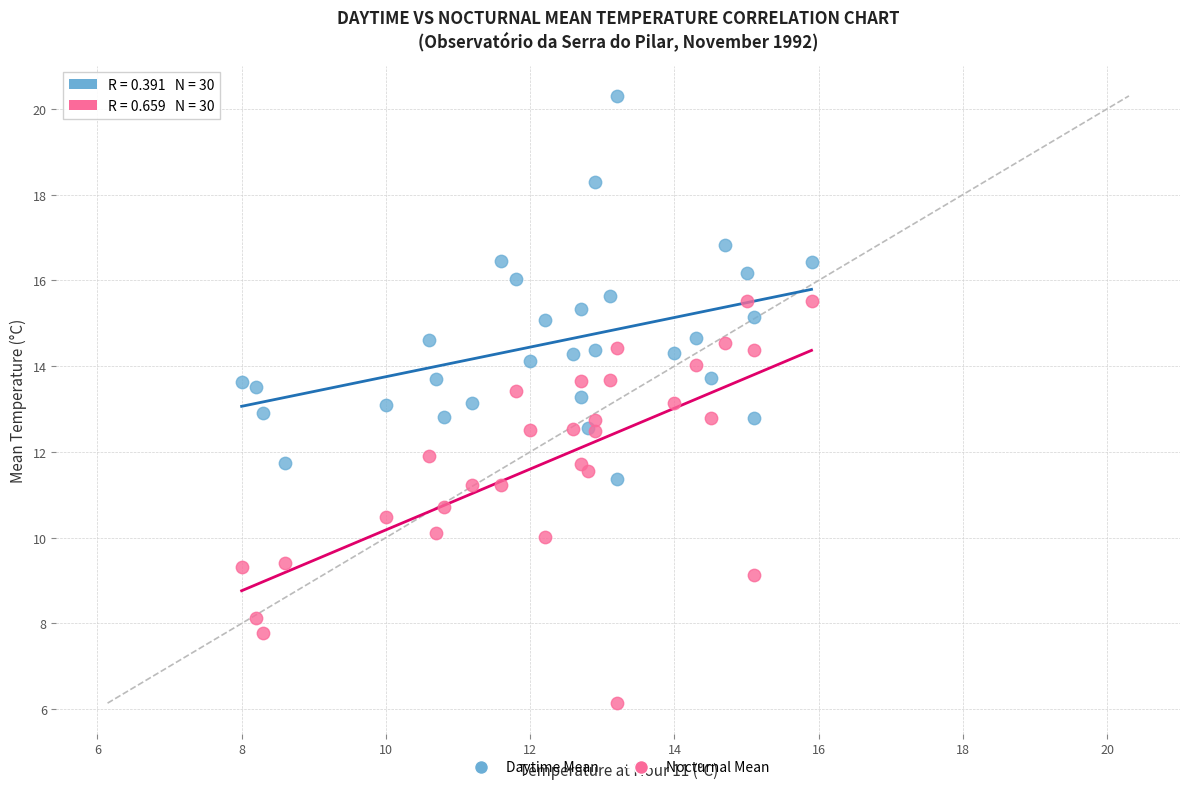

Which series reaches the minimum Y coordinate?

Nocturnal Mean